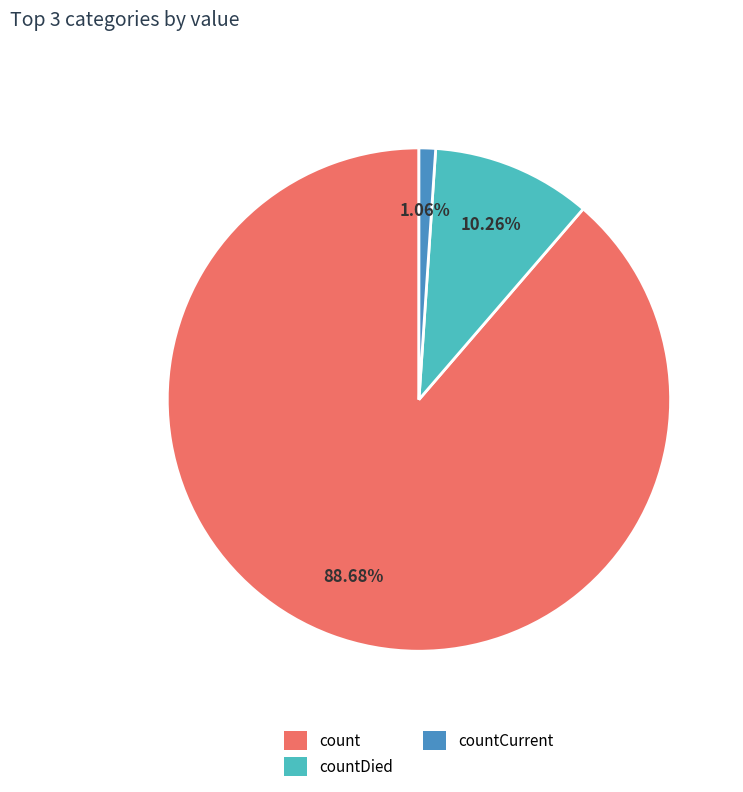

True or false: countCurrent accounts for 1% of the total.

True